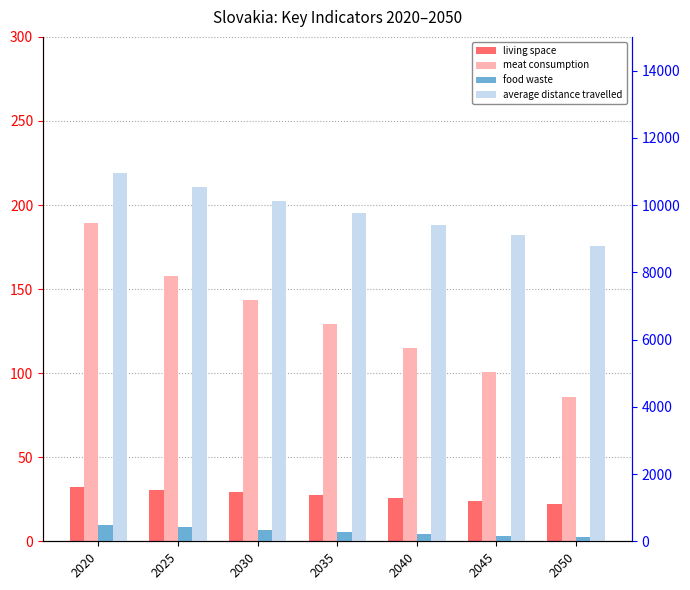

What are all the series names shown in the legend?

living space, meat consumption, food waste, average distance travelled